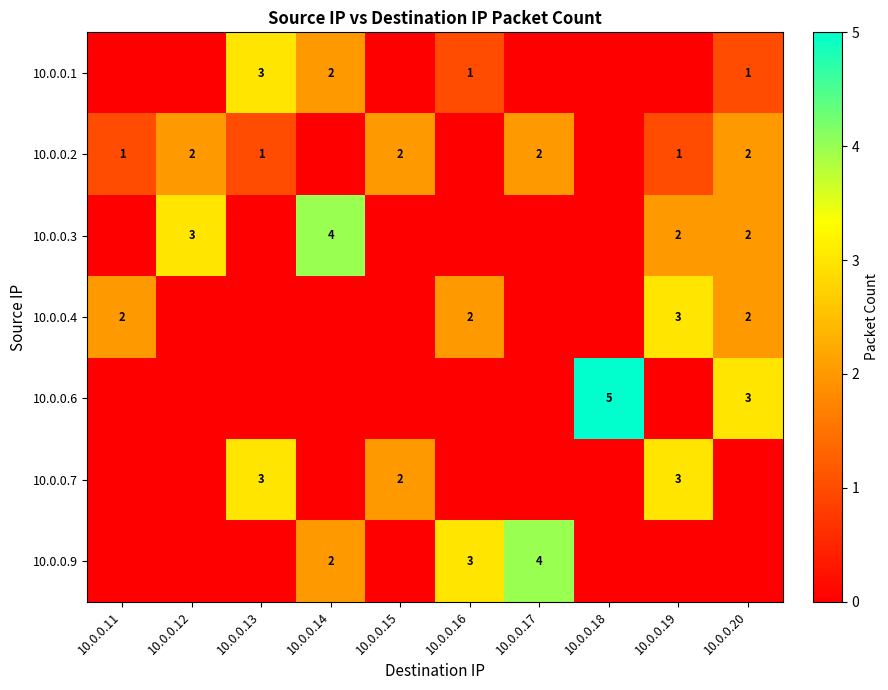

What is the spread (max minus min) of values at 10.0.0.11?

2